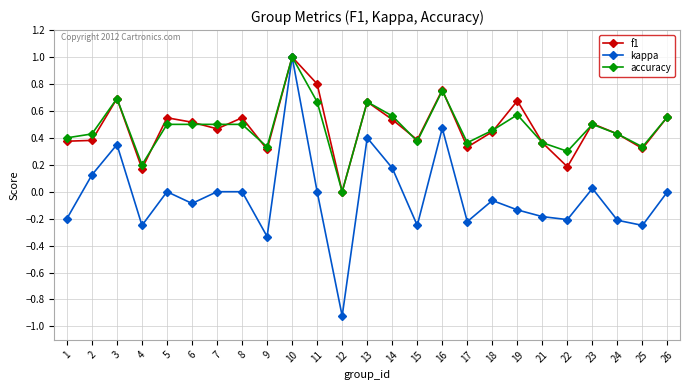

Which series has the largest range (max minus min)?

kappa